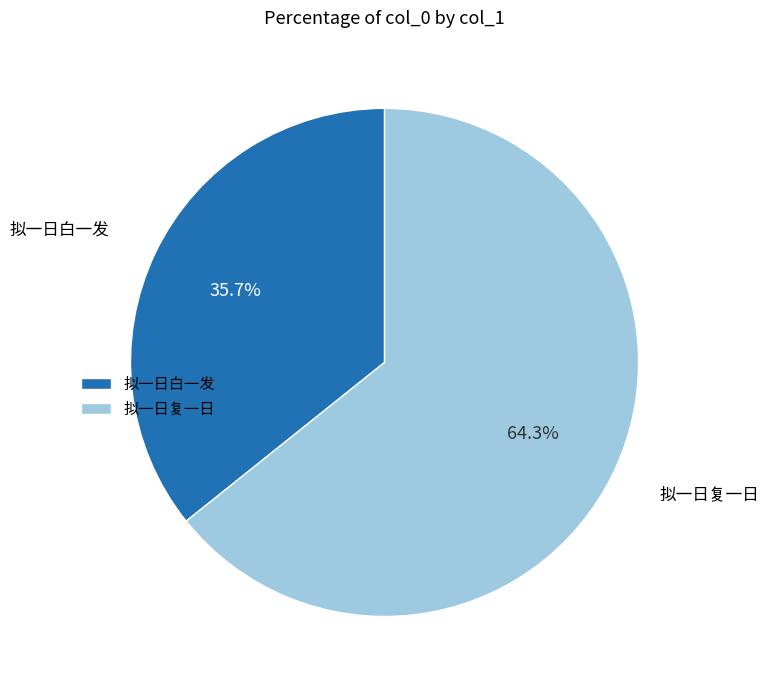

Is 拟一日复一日 the majority of the pie?

Yes